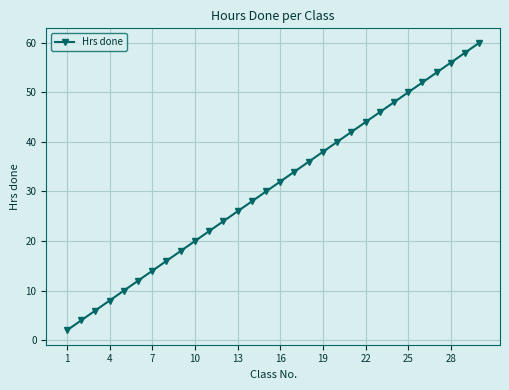

True or false: the data has more than 2 interior local peaks.

False